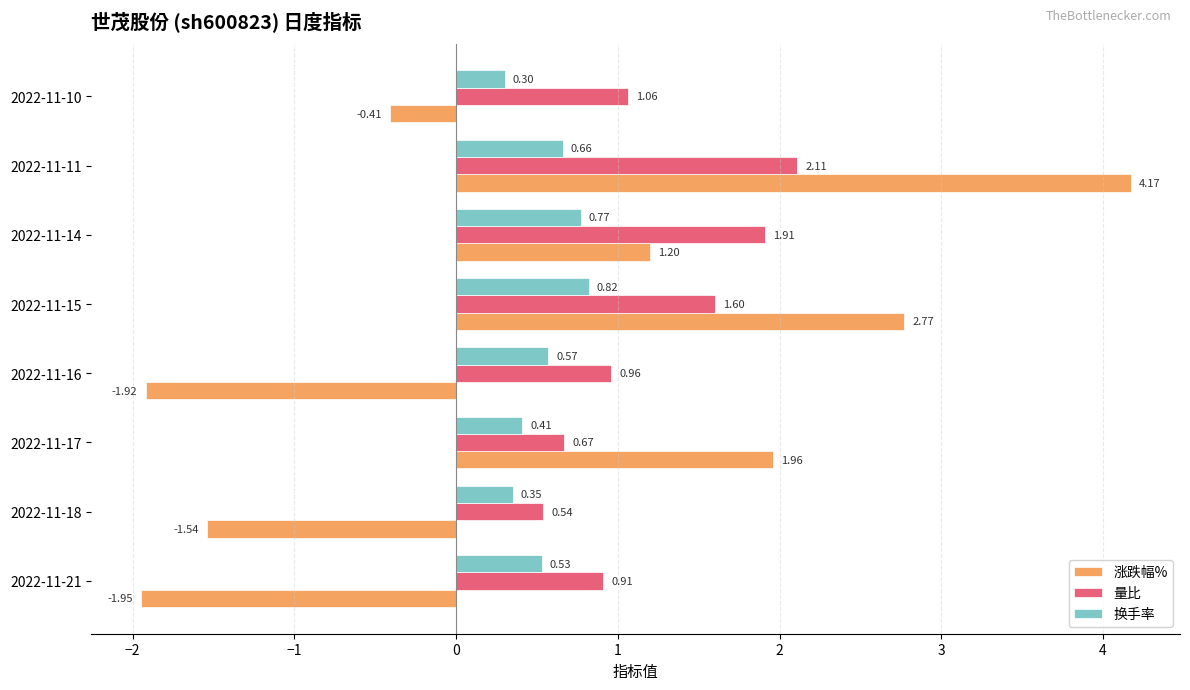

At which label does 量比 reach its minimum?

2022-11-18